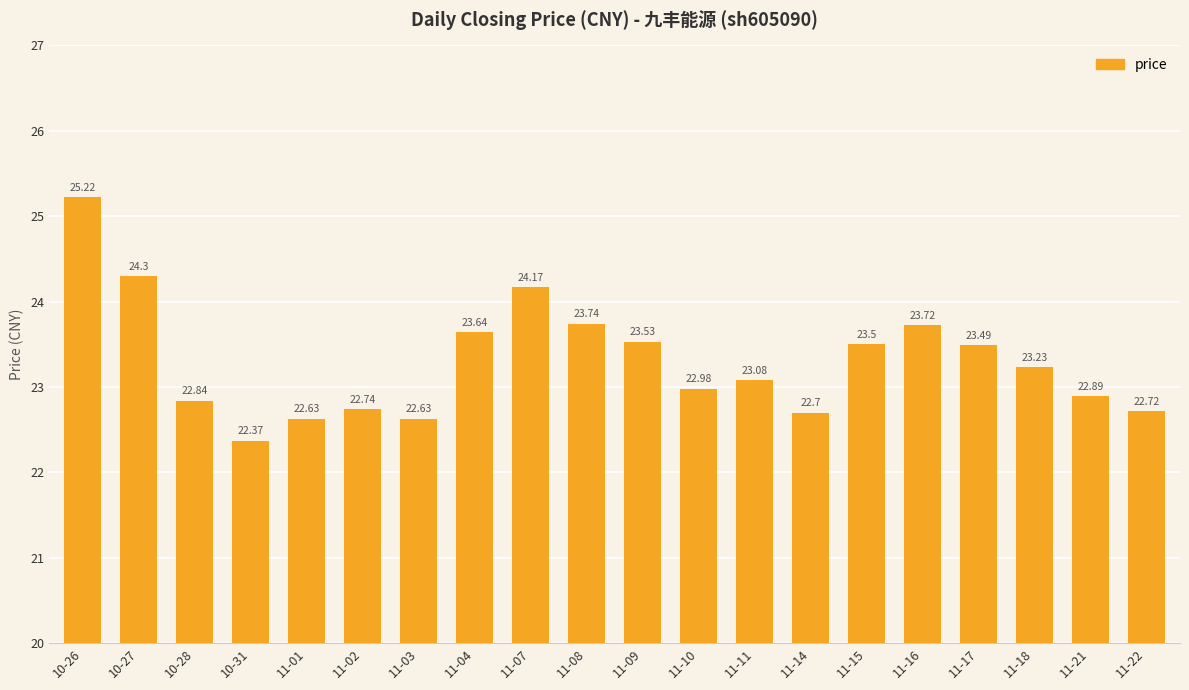

How many bars are there in total?

20